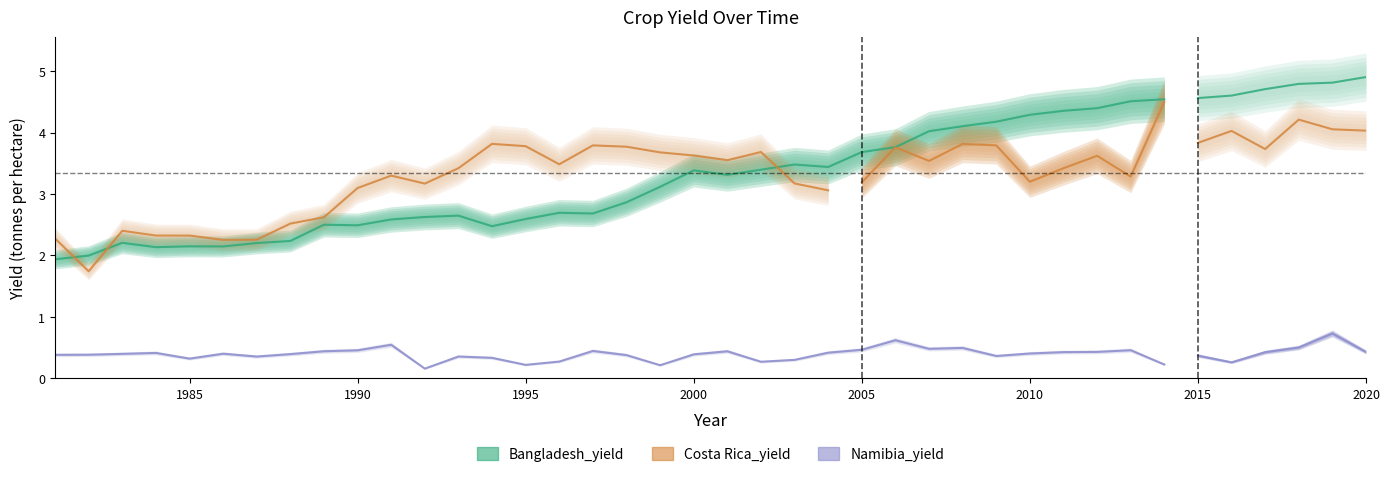

What is the total value across all series at 2007?

8.0